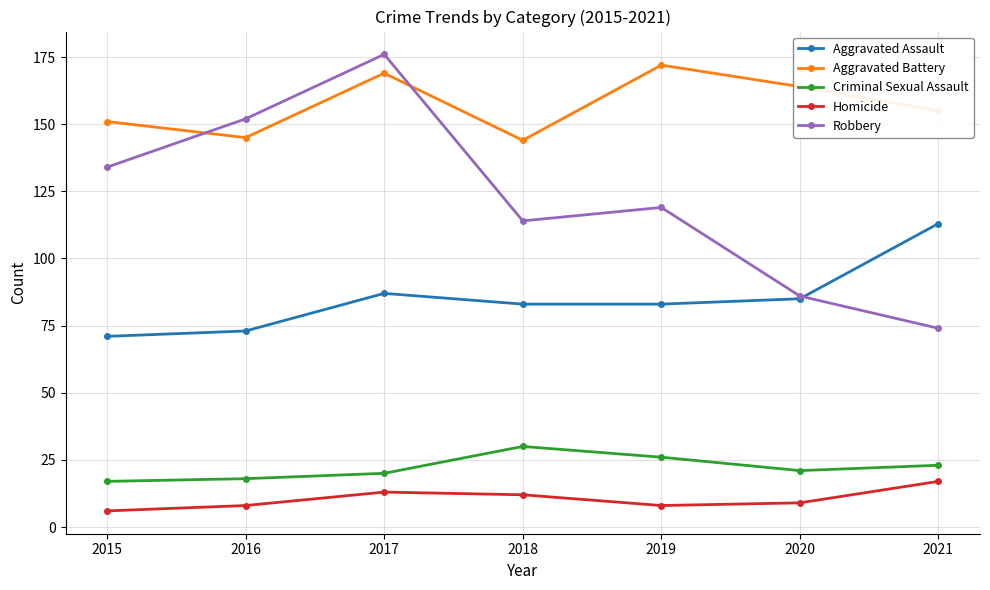

Which series changed the most between 2018 and 2021?

Robbery